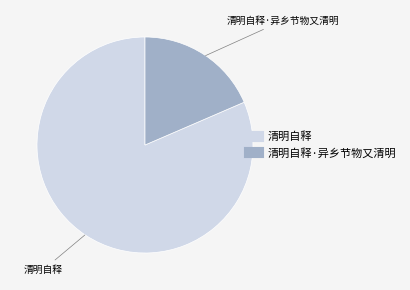

Is there any slice that represents more than half of the pie?

Yes